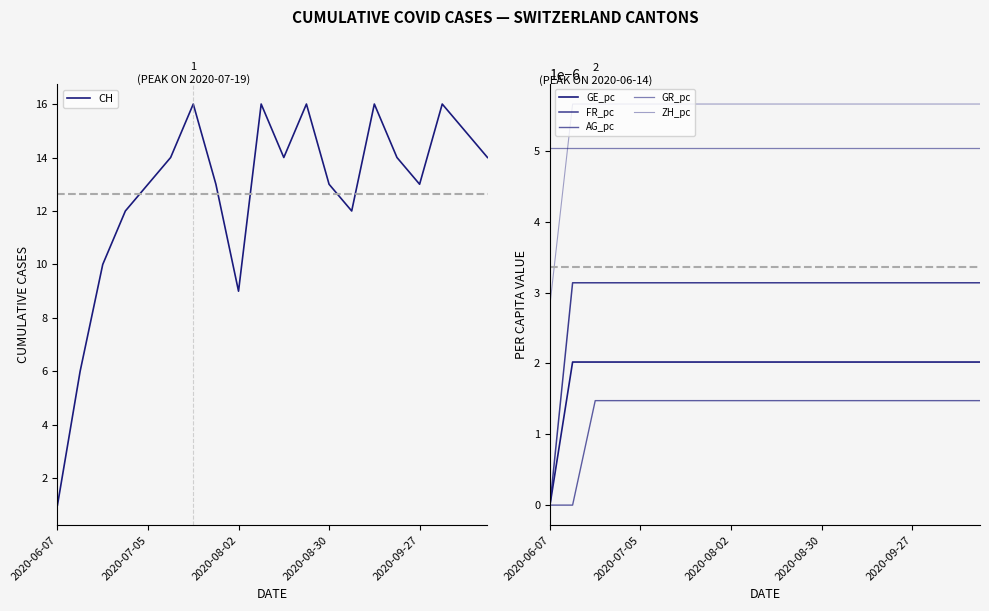

True or false: CH has a value of 13 at 2020-08-30.

True